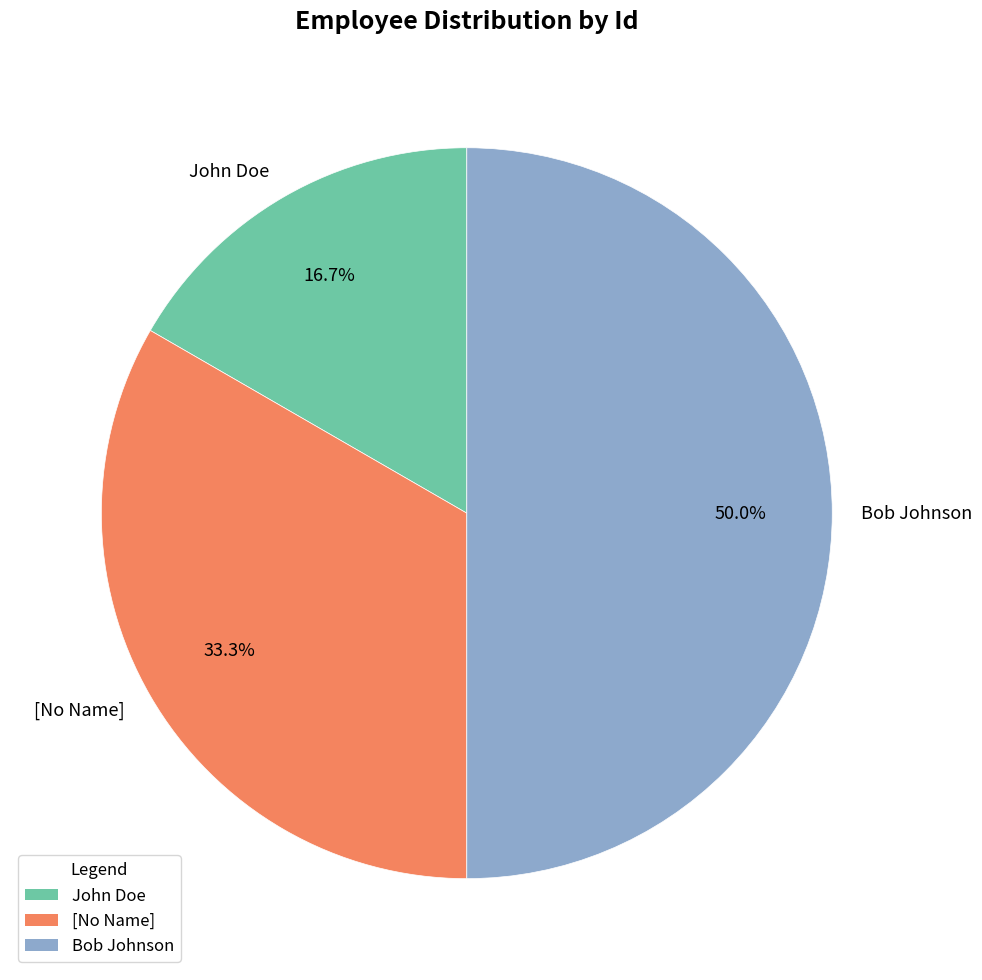

Count the number of slices in the pie.

3